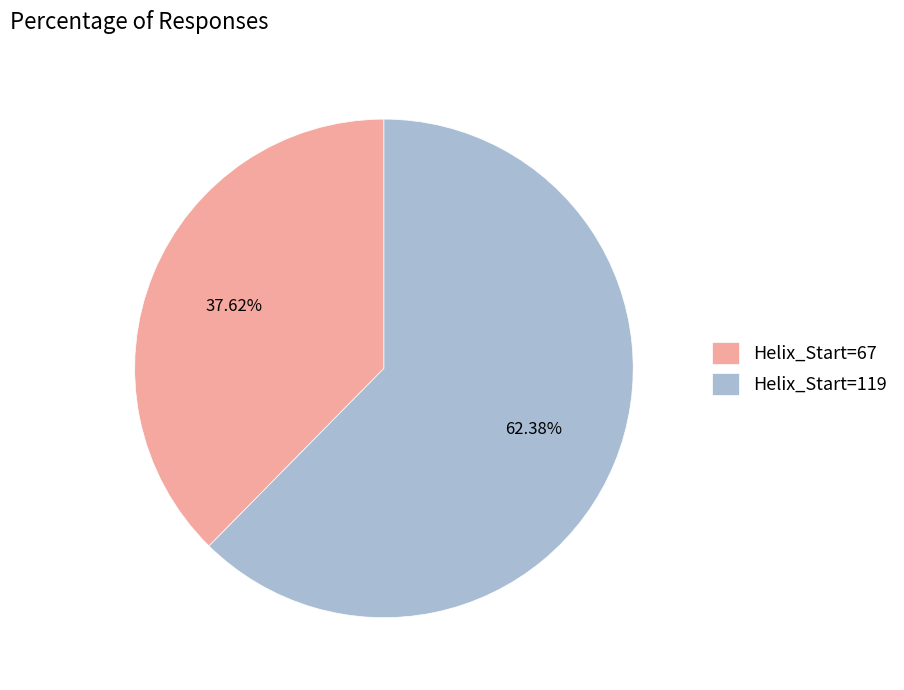

Rank the categories by value from highest to lowest.

Helix_Start=119, Helix_Start=67